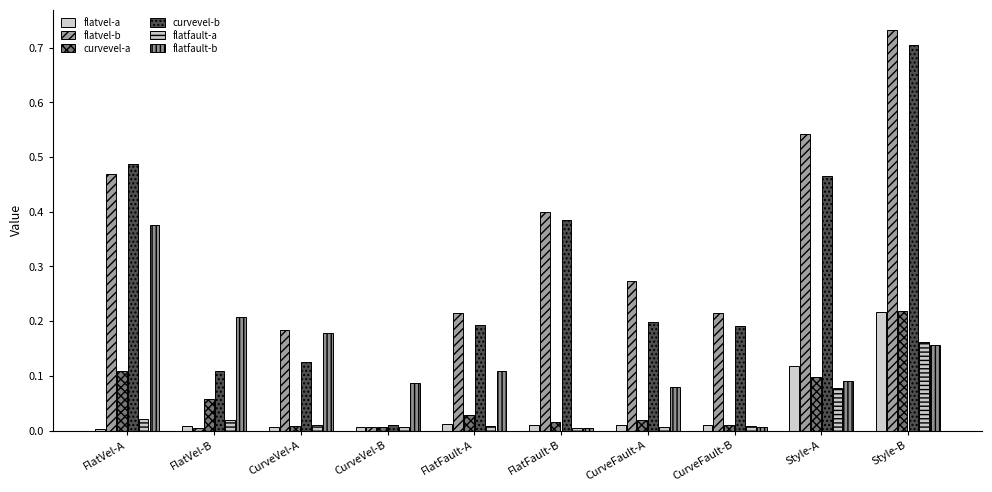

At which label does flatvel-b reach its peak?

Style-B